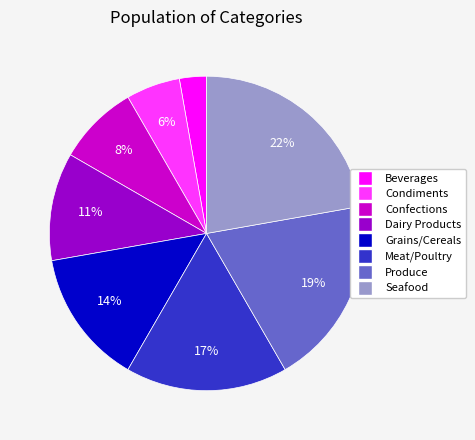

Count the number of slices in the pie.

8